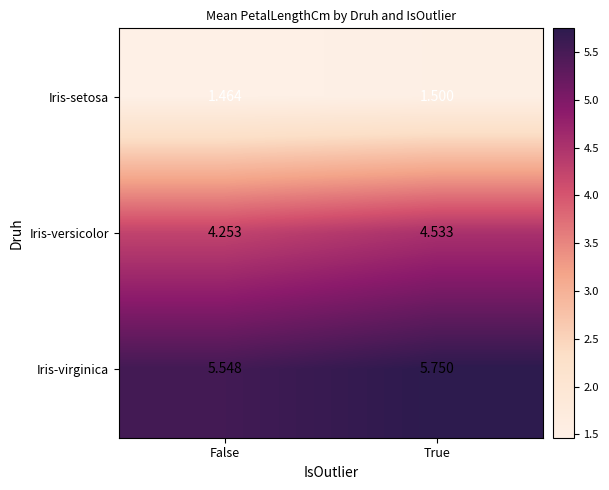

At False, list the series in order from largest to smallest.

Iris-virginica, Iris-versicolor, Iris-setosa